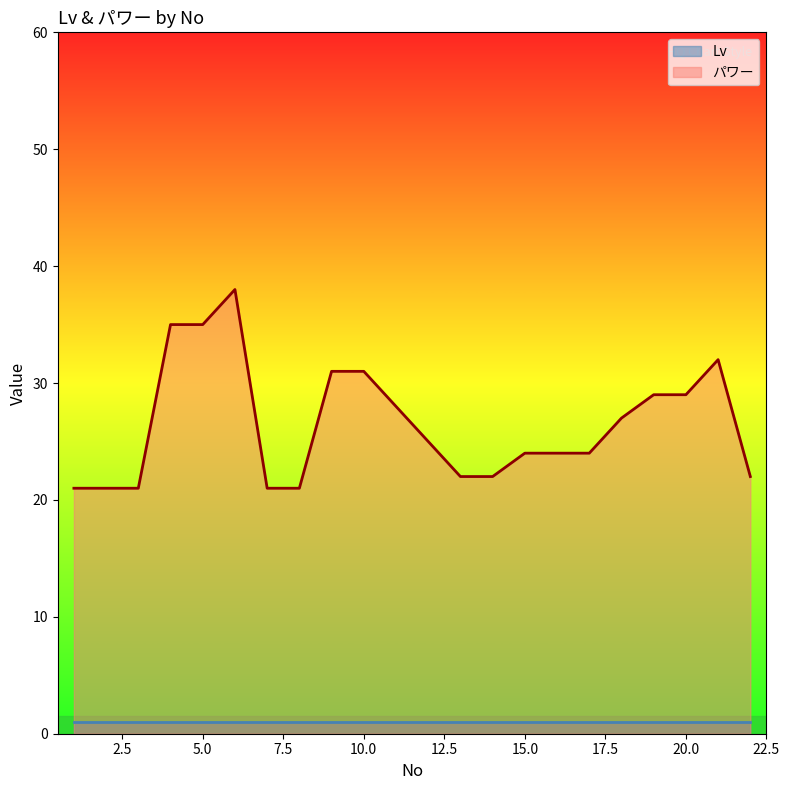

True or false: パワー and Lv intersect in this chart.

False